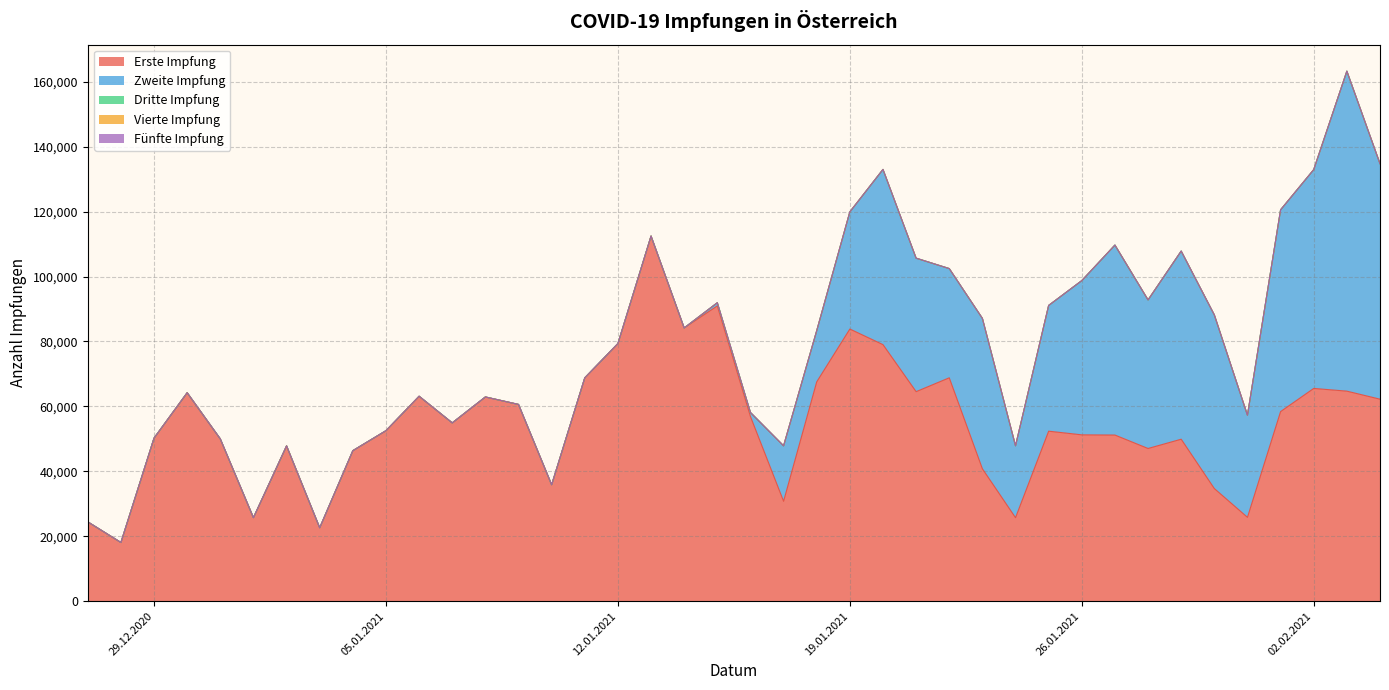

How many categories are shown in the chart?

40